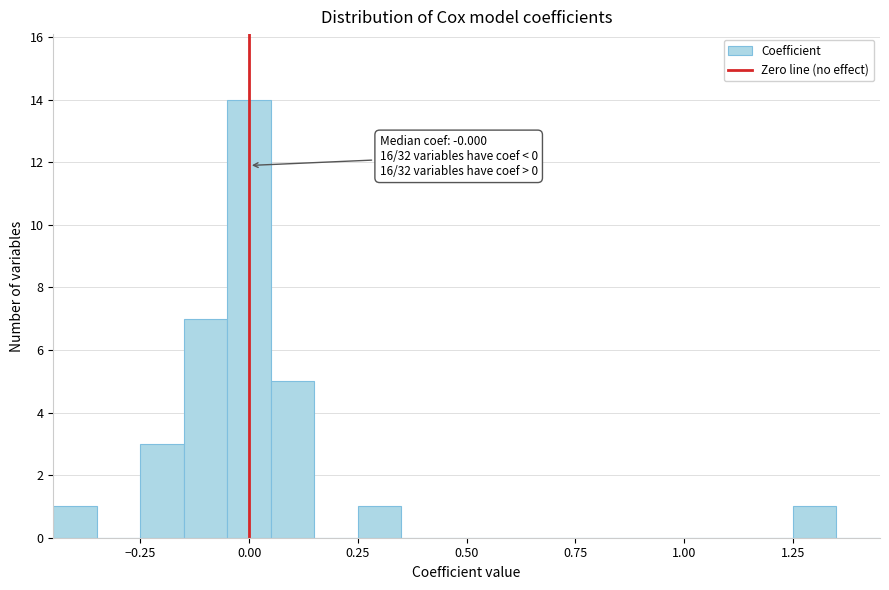

Around what value on the x-axis is the tallest bar? Give the approximate position of its centre, as read against the axis.

0.00